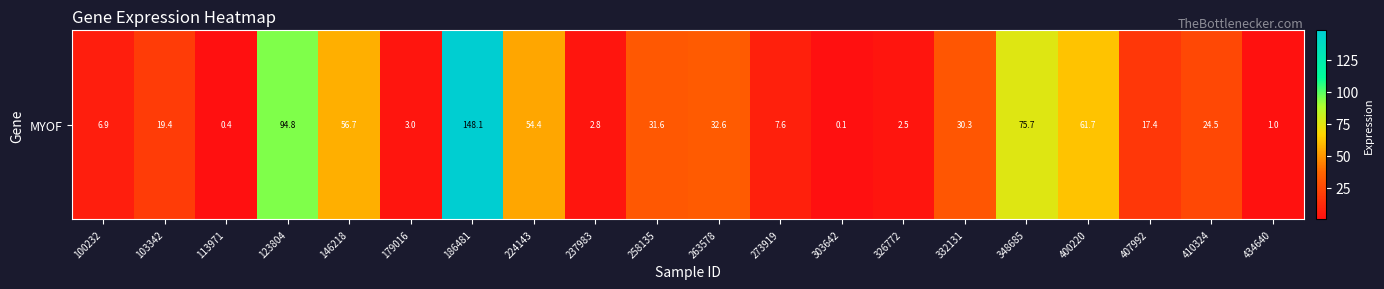

List the labels in order of value, largest first.

186481, 123804, 348685, 400220, 146218, 224143, 263578, 258135, 332131, 410324, 103342, 407992, 273919, 100232, 179016, 237983, 326772, 434640, 113971, 303642